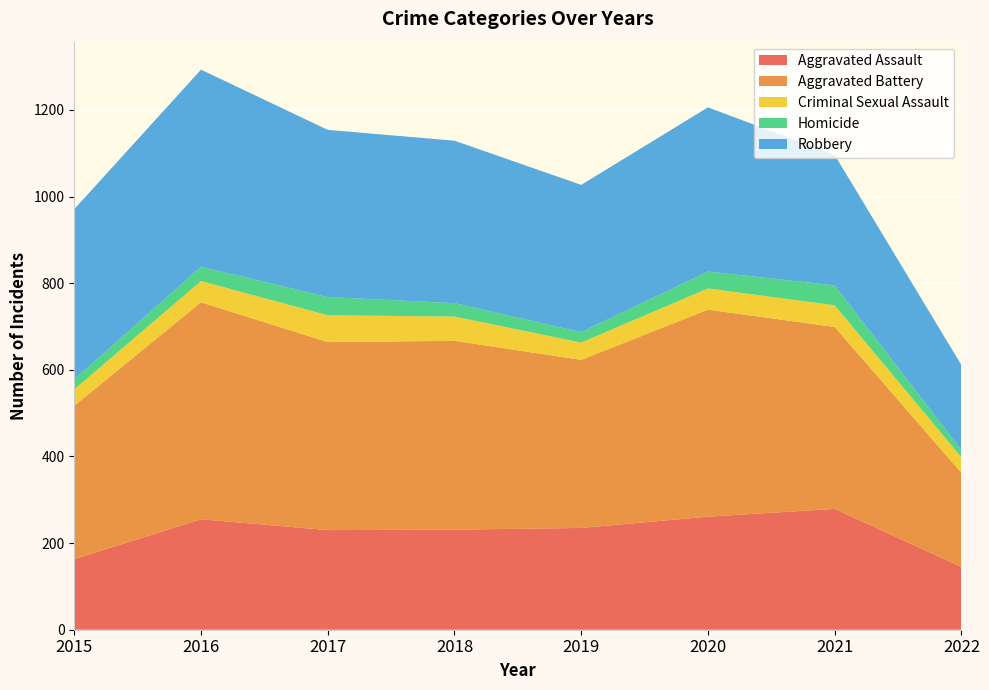

Reading right to left, what are all the values shown in this chart?

Aggravated Assault: 145	279	261	235	231	230	255	163
Aggravated Battery: 217	420	478	388	436	434	501	354
Criminal Sexual Assault: 36	50	49	40	56	62	49	38
Homicide: 17	46	39	24	31	42	33	23
Robbery: 196	301	379	340	375	386	455	393